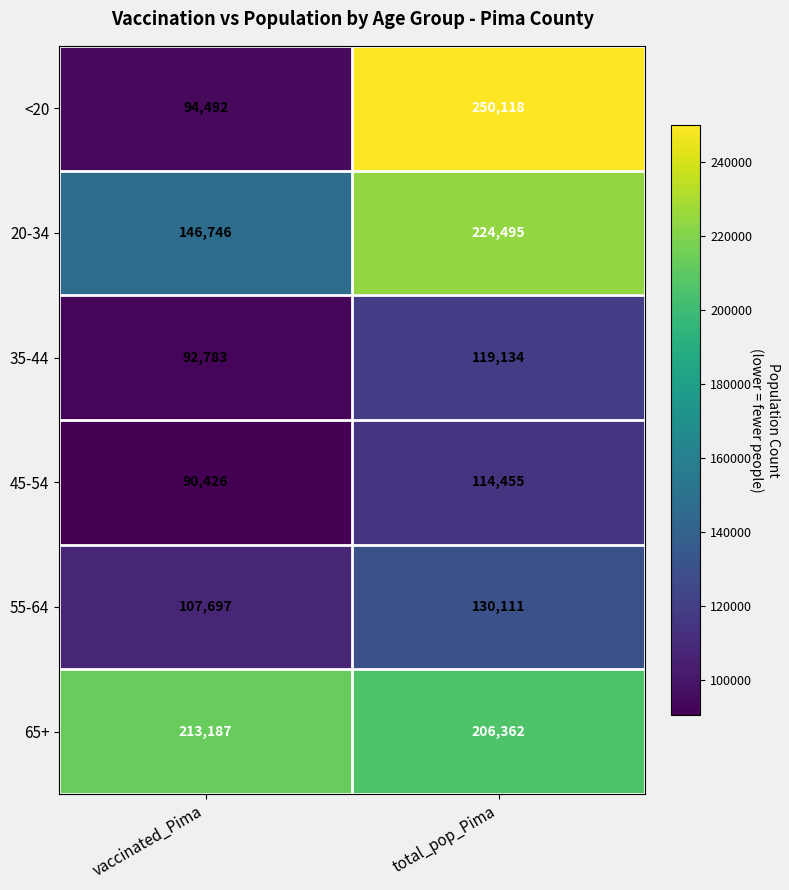

What is the average value of the 55-64 series?

118904